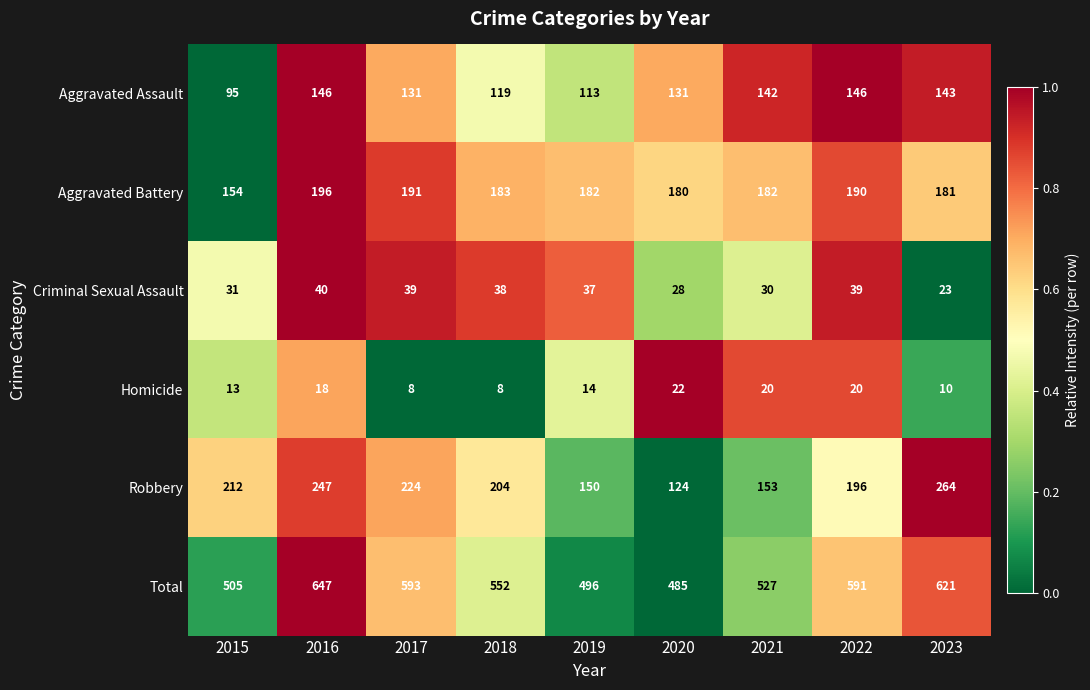

True or false: Robbery has a value of 150 at 2019.

True